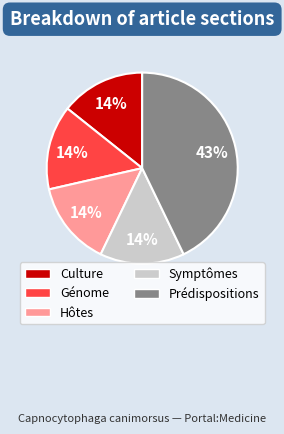

To the nearest percent, what portion does Symptômes represent?

14%